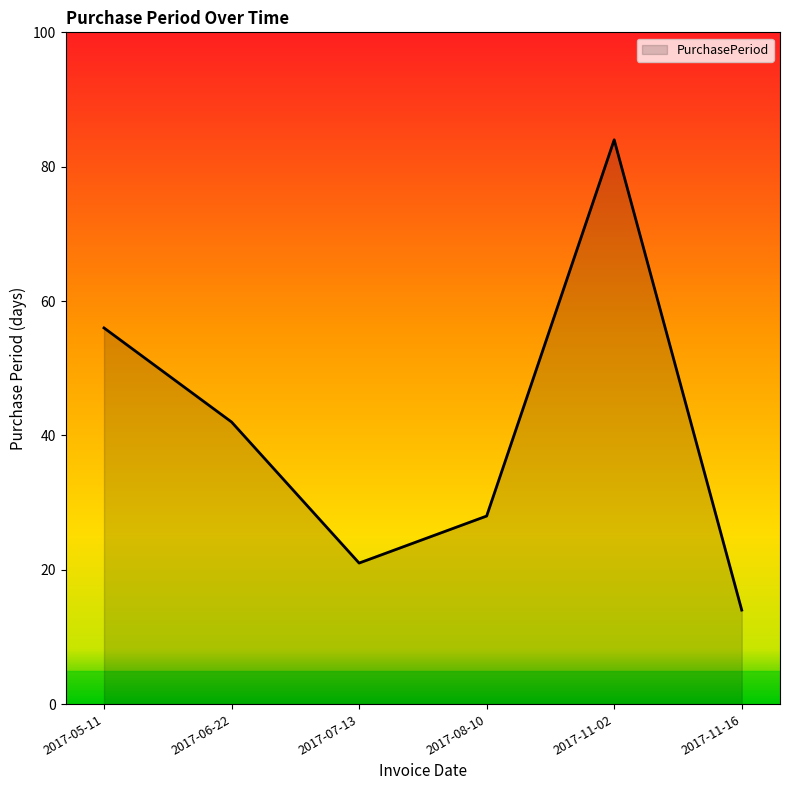

Which has a higher value, 2017-11-16 or 2017-08-10?

2017-08-10